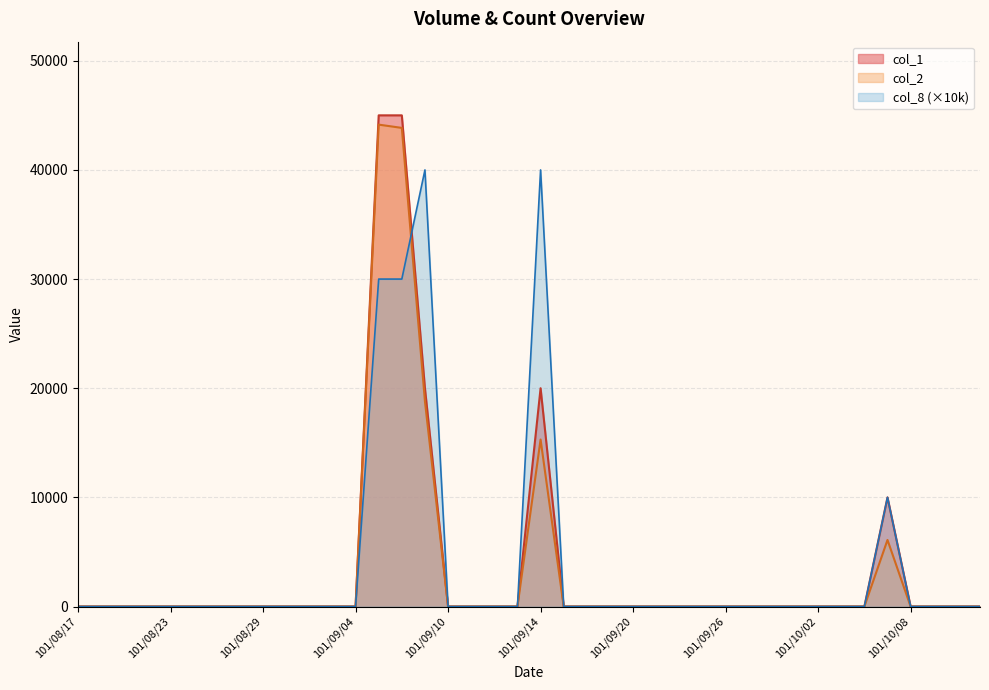

At which category does col_8 reach its first local peak?

101/09/07